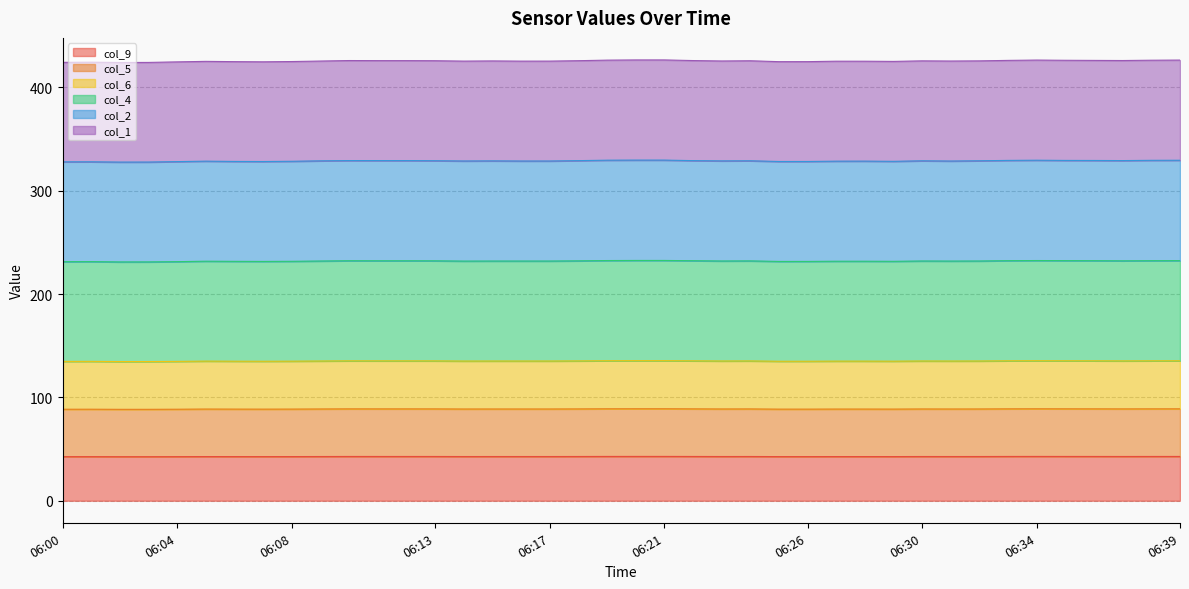

What is the value of the col_9 point at the 24th from the left?

42.8